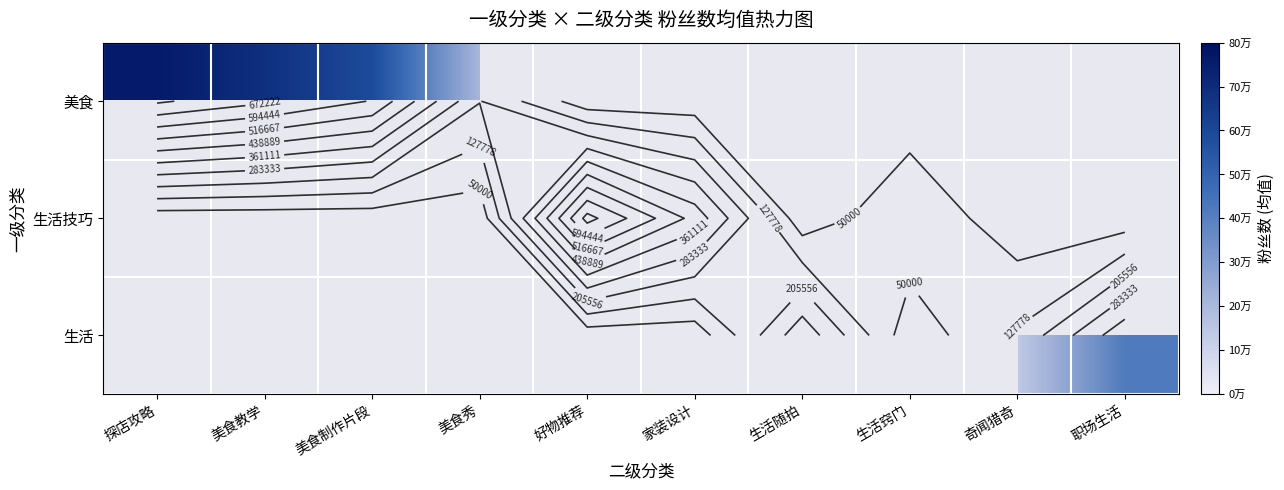

List the labels in order of 生活 value, largest first.

职场生活, 探店攻略, 美食教学, 美食制作片段, 美食秀, 好物推荐, 家装设计, 生活随拍, 生活窍门, 奇闻猎奇